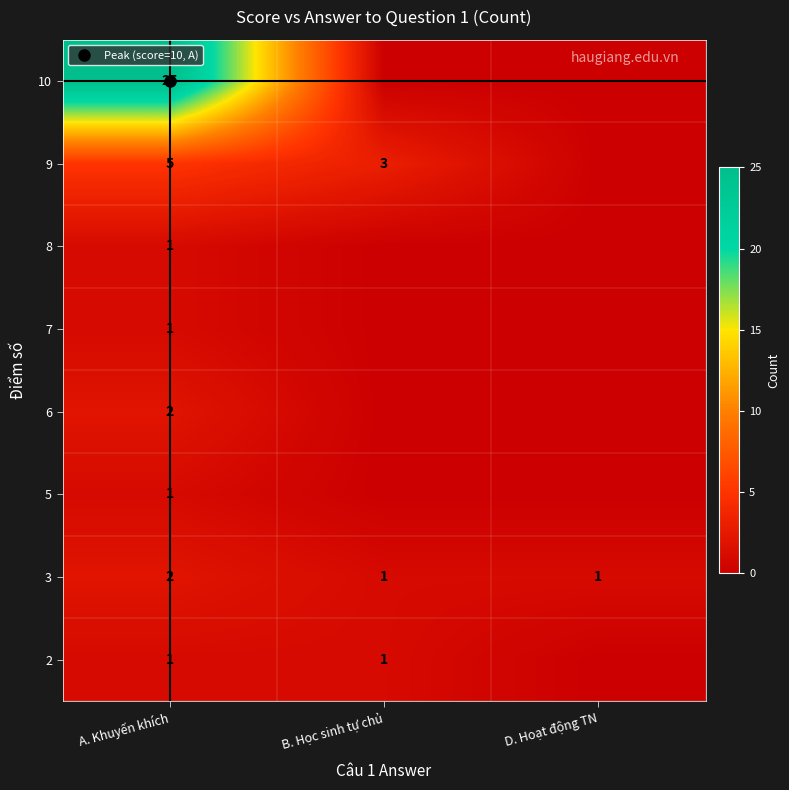

What is the difference between the highest and lowest values at B. Học sinh tự chủ?

3